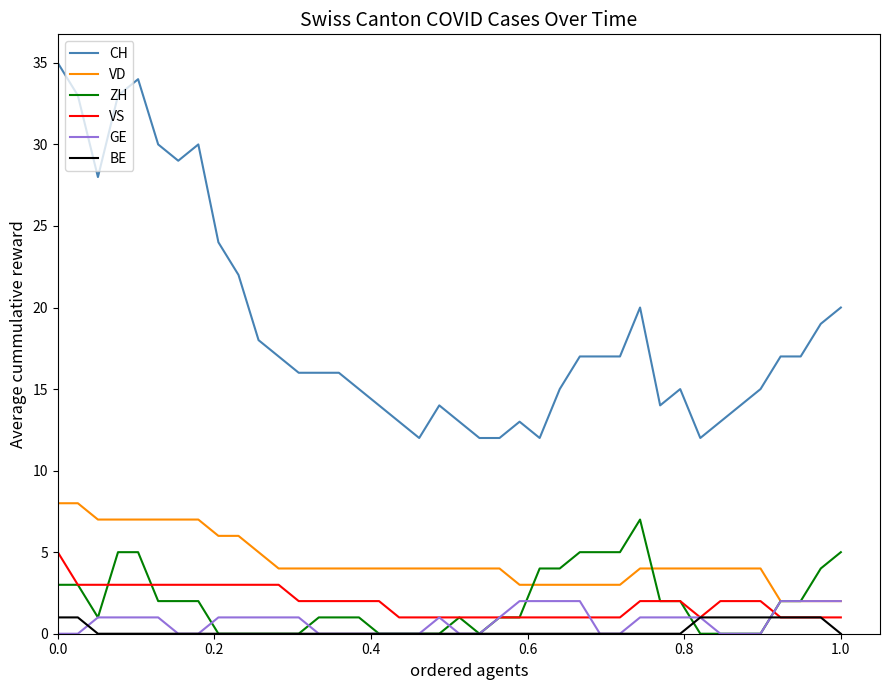

Which series has the largest range (max minus min)?

CH